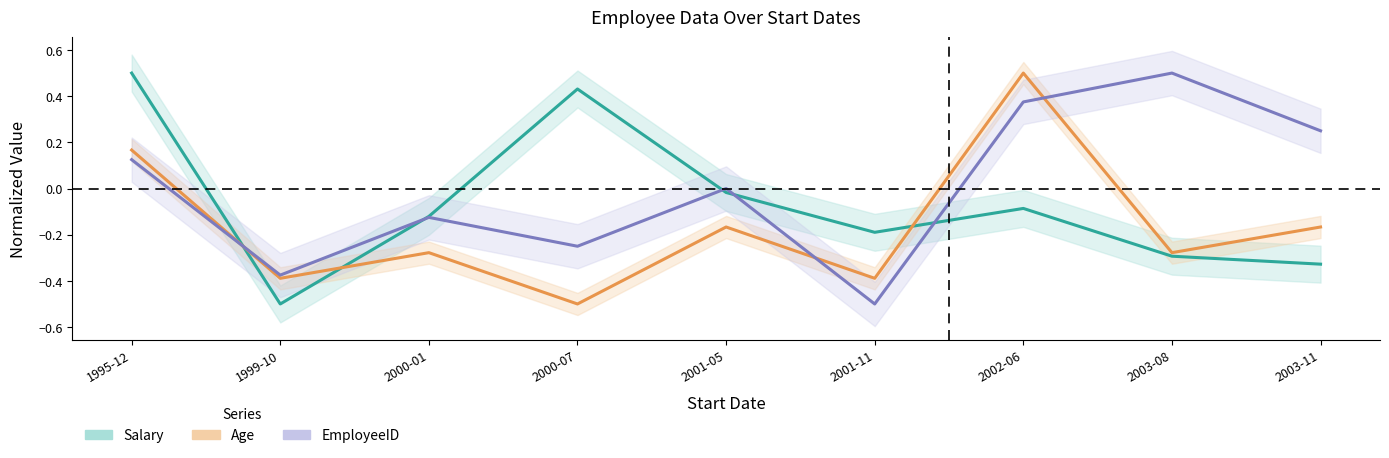

List the labels in order of Age value, smallest first.

2000-07, 1999-10, 2001-11, 2000-01, 2003-08, 2001-05, 2003-11, 1995-12, 2002-06